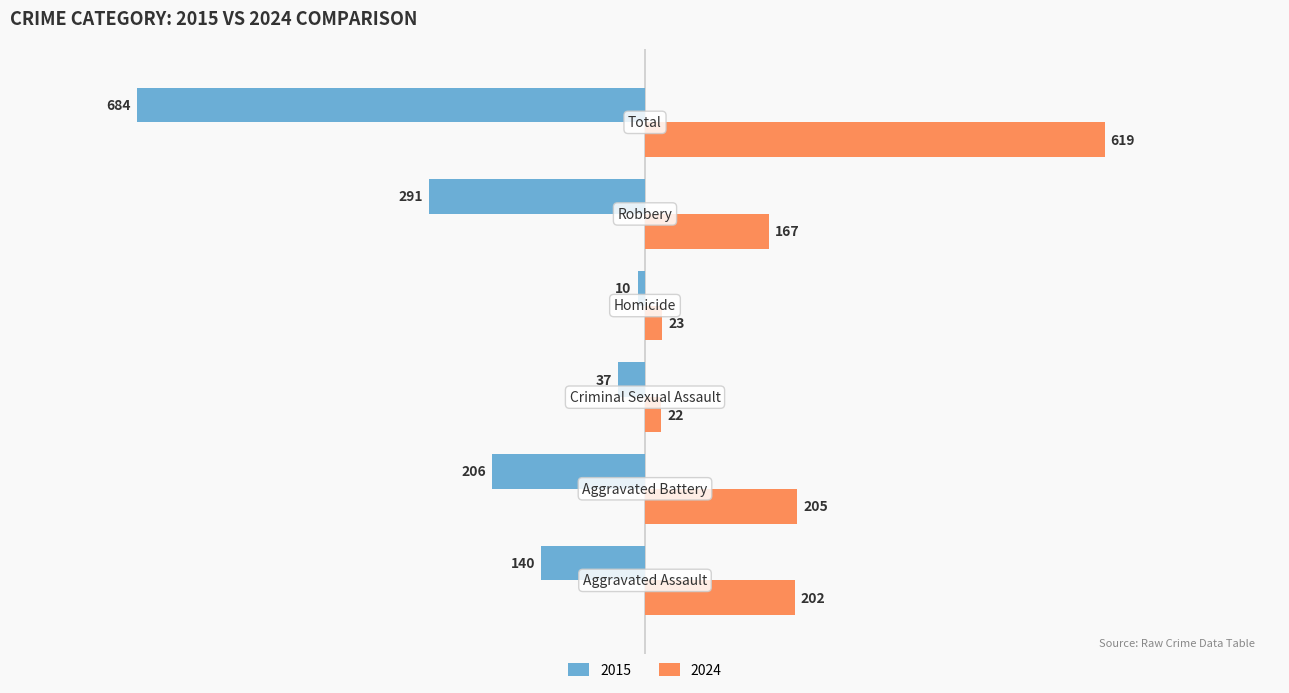

What is the minimum value shown in the chart?

-684